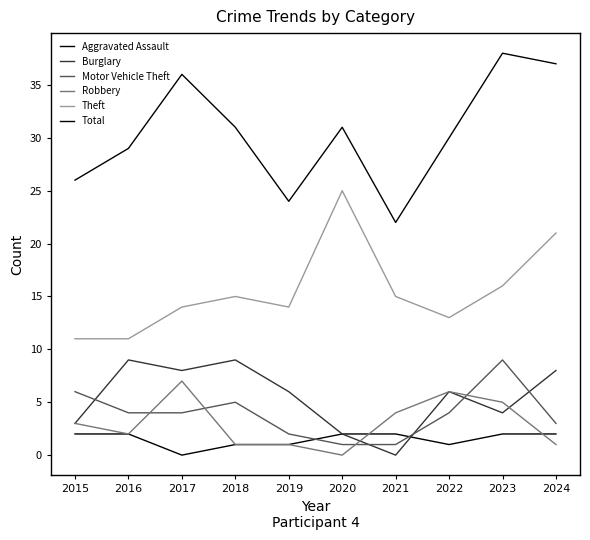

True or false: Burglary and Total cross at least once.

False